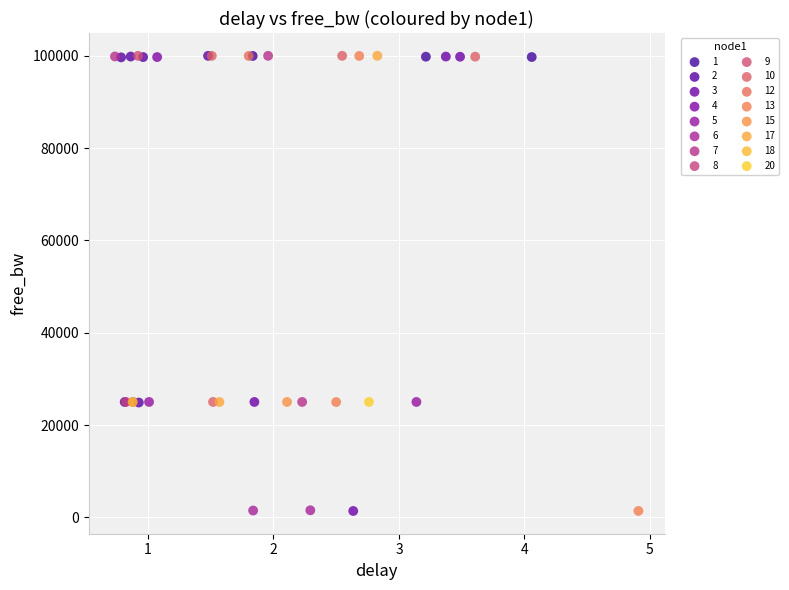

What are all the series names shown in the legend?

1, 2, 3, 4, 5, 6, 7, 8, 9, 10, 12, 13, 15, 17, 18, 20